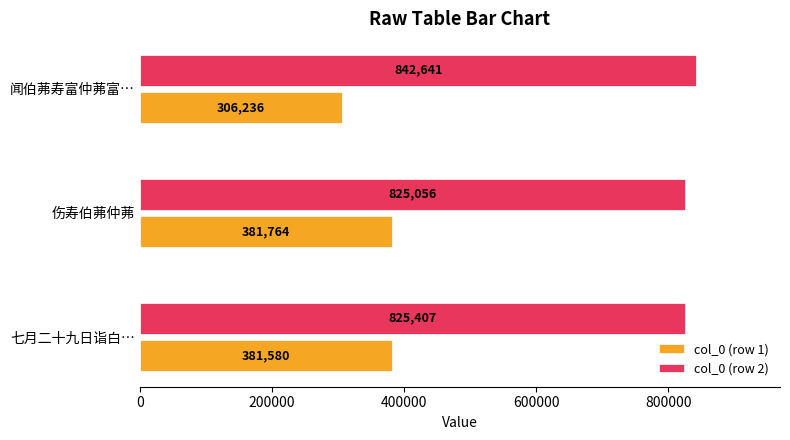

List the series in order of their overall mean, lowest first.

col_0 (row 1), col_0 (row 2)